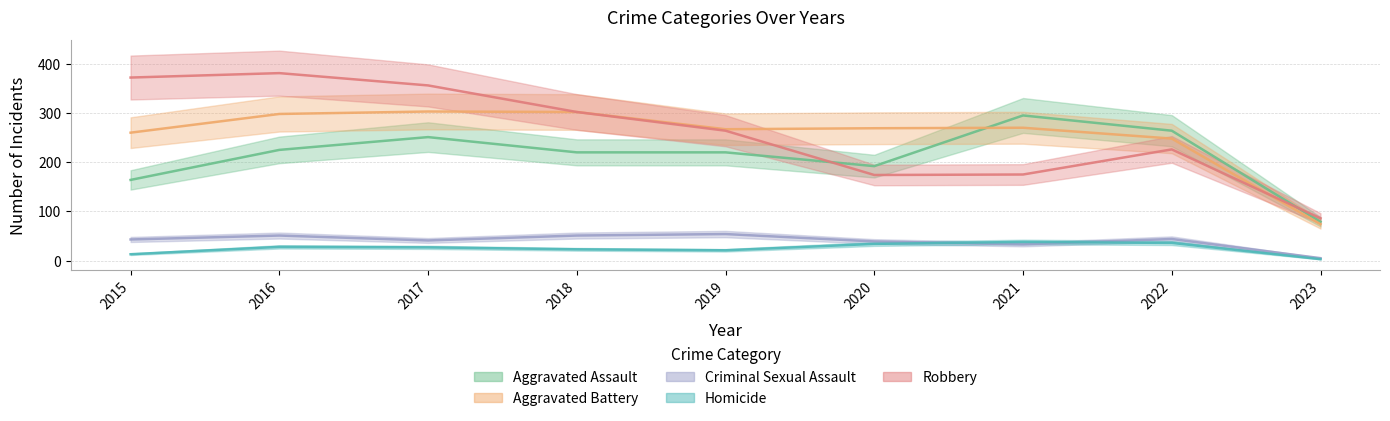

Is the value of Robbery at 2020 greater than the value of Criminal Sexual Assault at 2023?

Yes